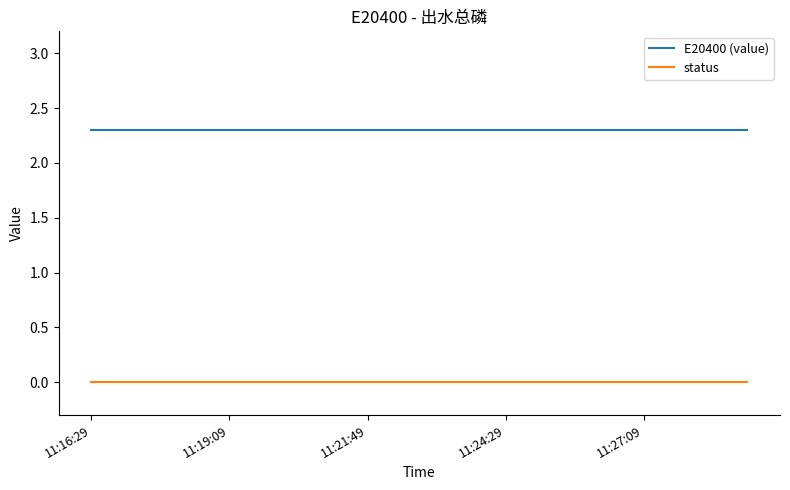

How many lines are shown in the chart?

2